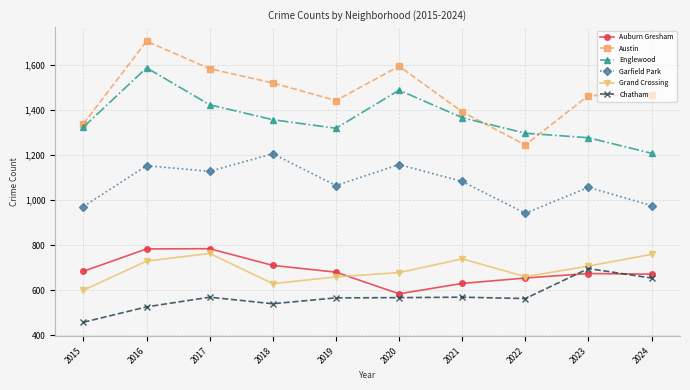

Rank the series at 2018 from highest to lowest value.

Austin, Englewood, Garfield Park, Auburn Gresham, Grand Crossing, Chatham